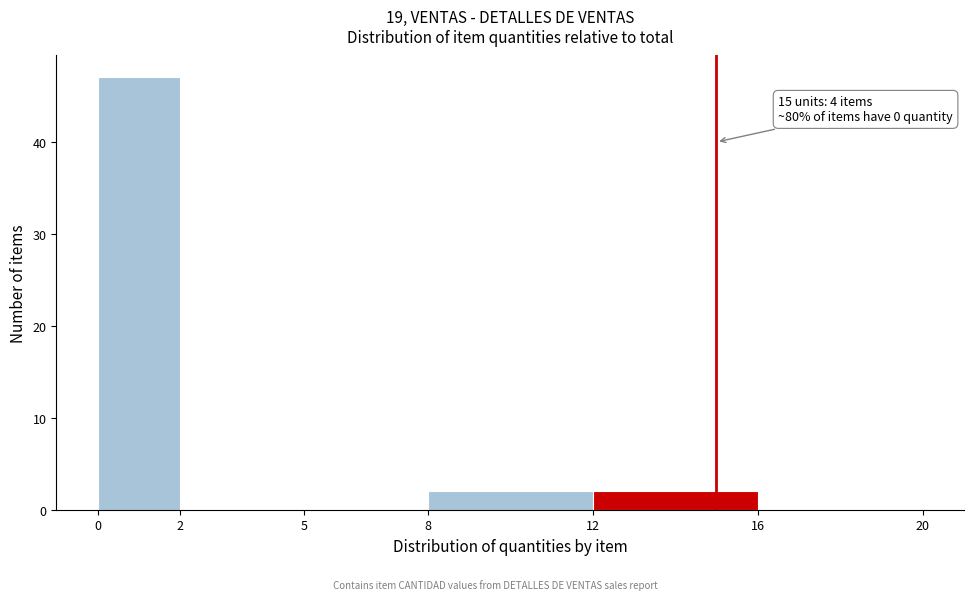

Over which range of the x-axis is the bar tallest?

0 to 2